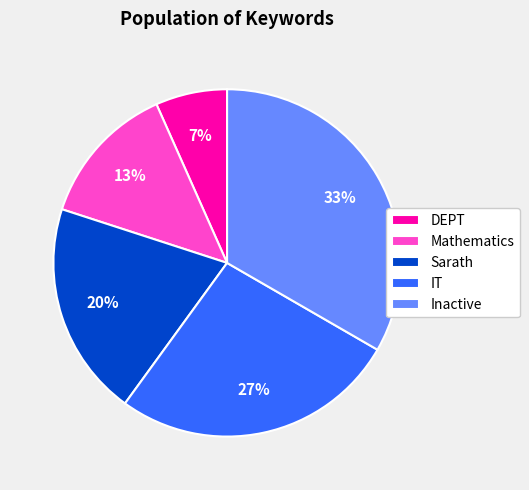

To the nearest percent, what is the combined percentage of DEPT and Sarath?

27%